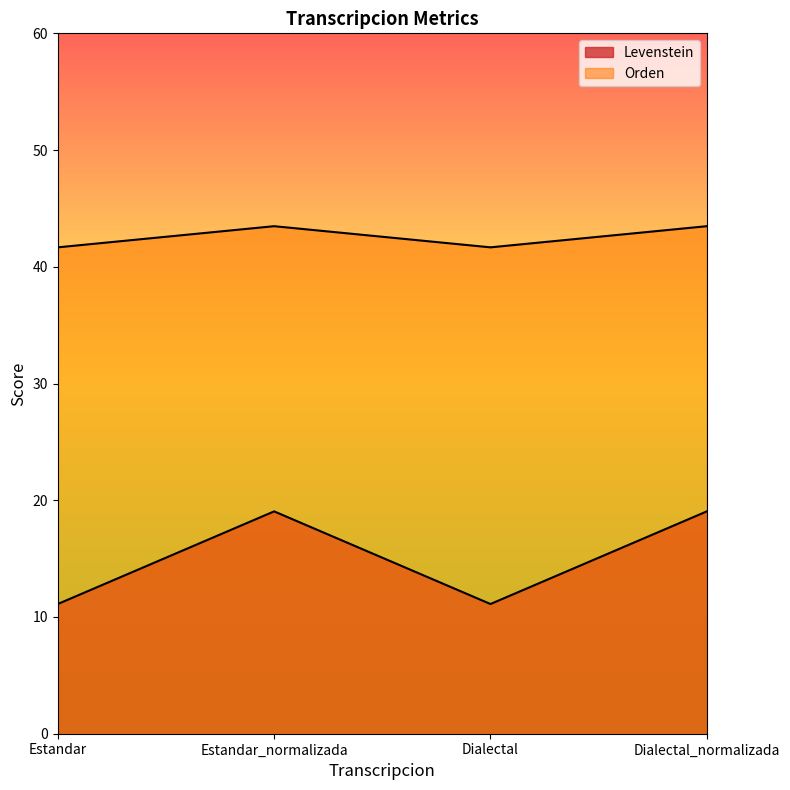

How many lines are shown in the chart?

2